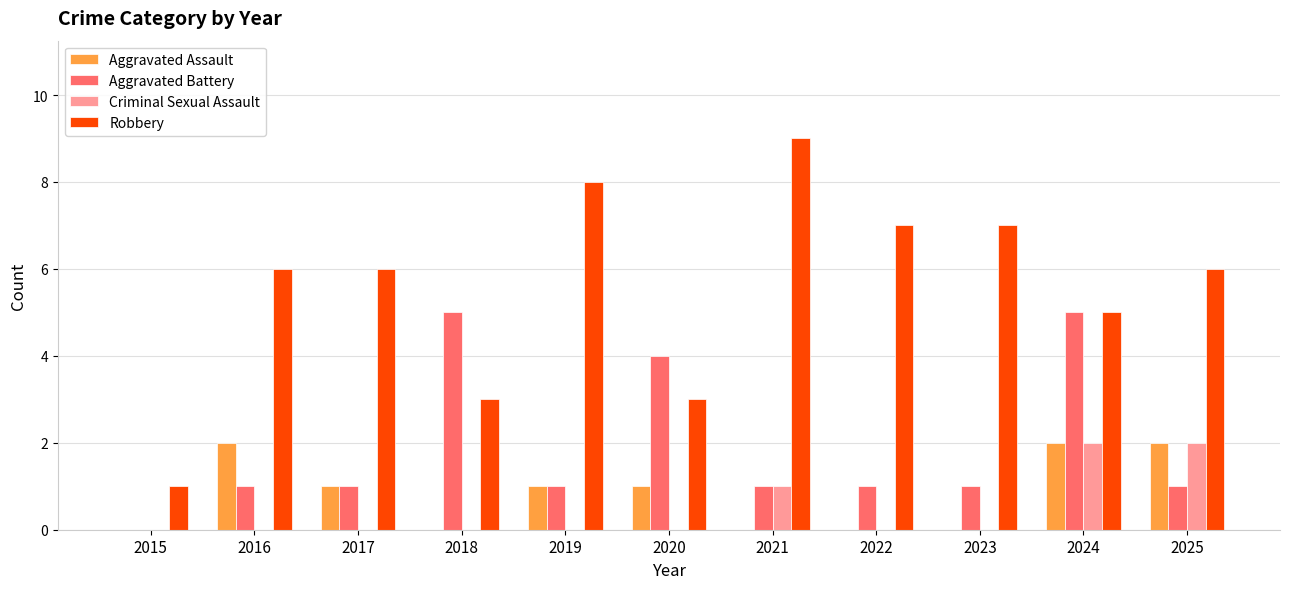

What is the highest value of the Criminal Sexual Assault series?

2